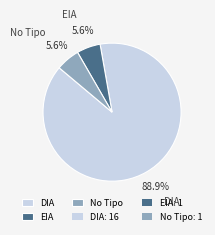

Combined, what portion of the pie is DIA and No Tipo?

94.4%